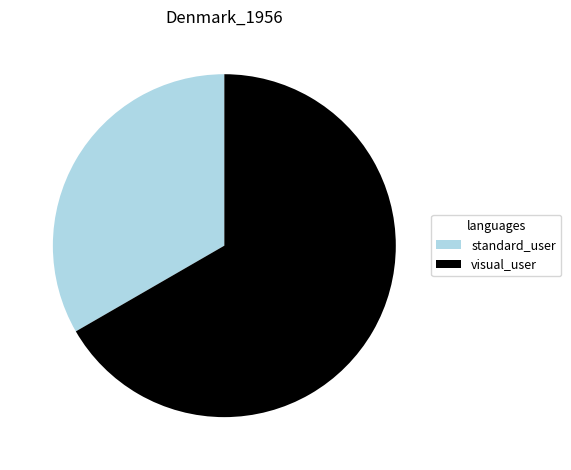

What is the largest slice in the pie chart?

visual_user